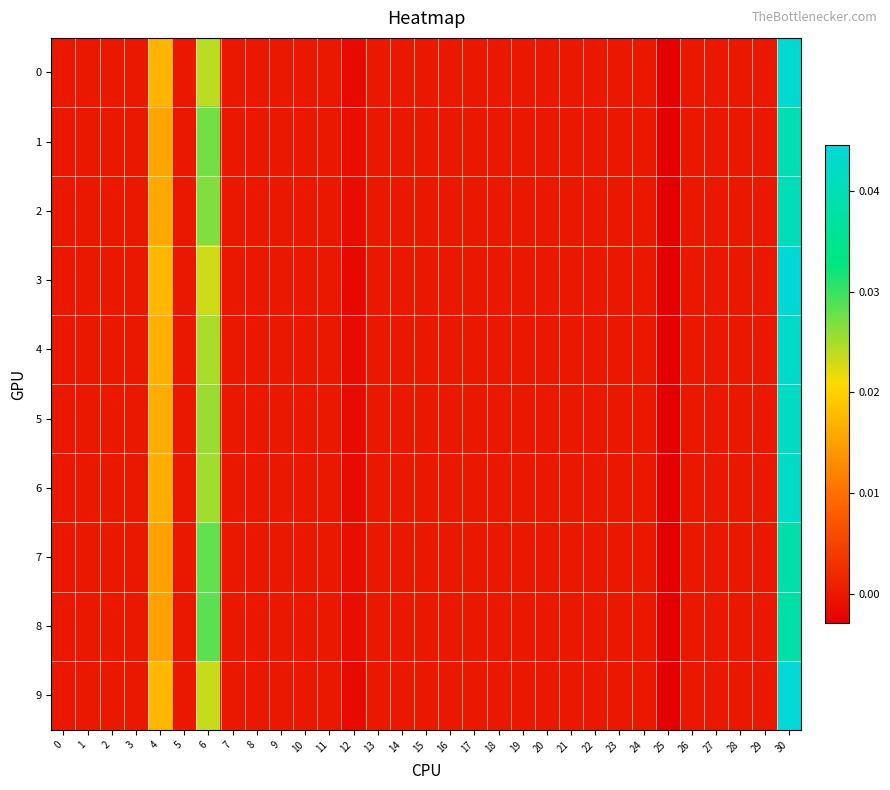

Rank the series by their maximum value, from highest to lowest.

3, 9, 0, 4, 6, 5, 2, 1, 7, 8